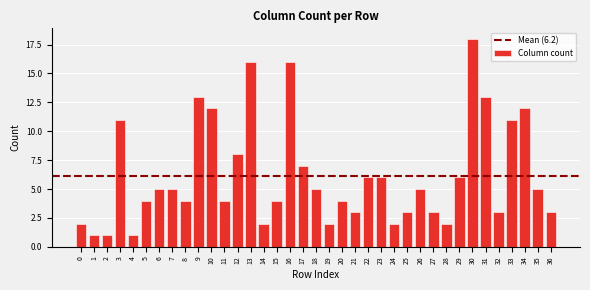

What is the value of the 28th bar from the left?

3